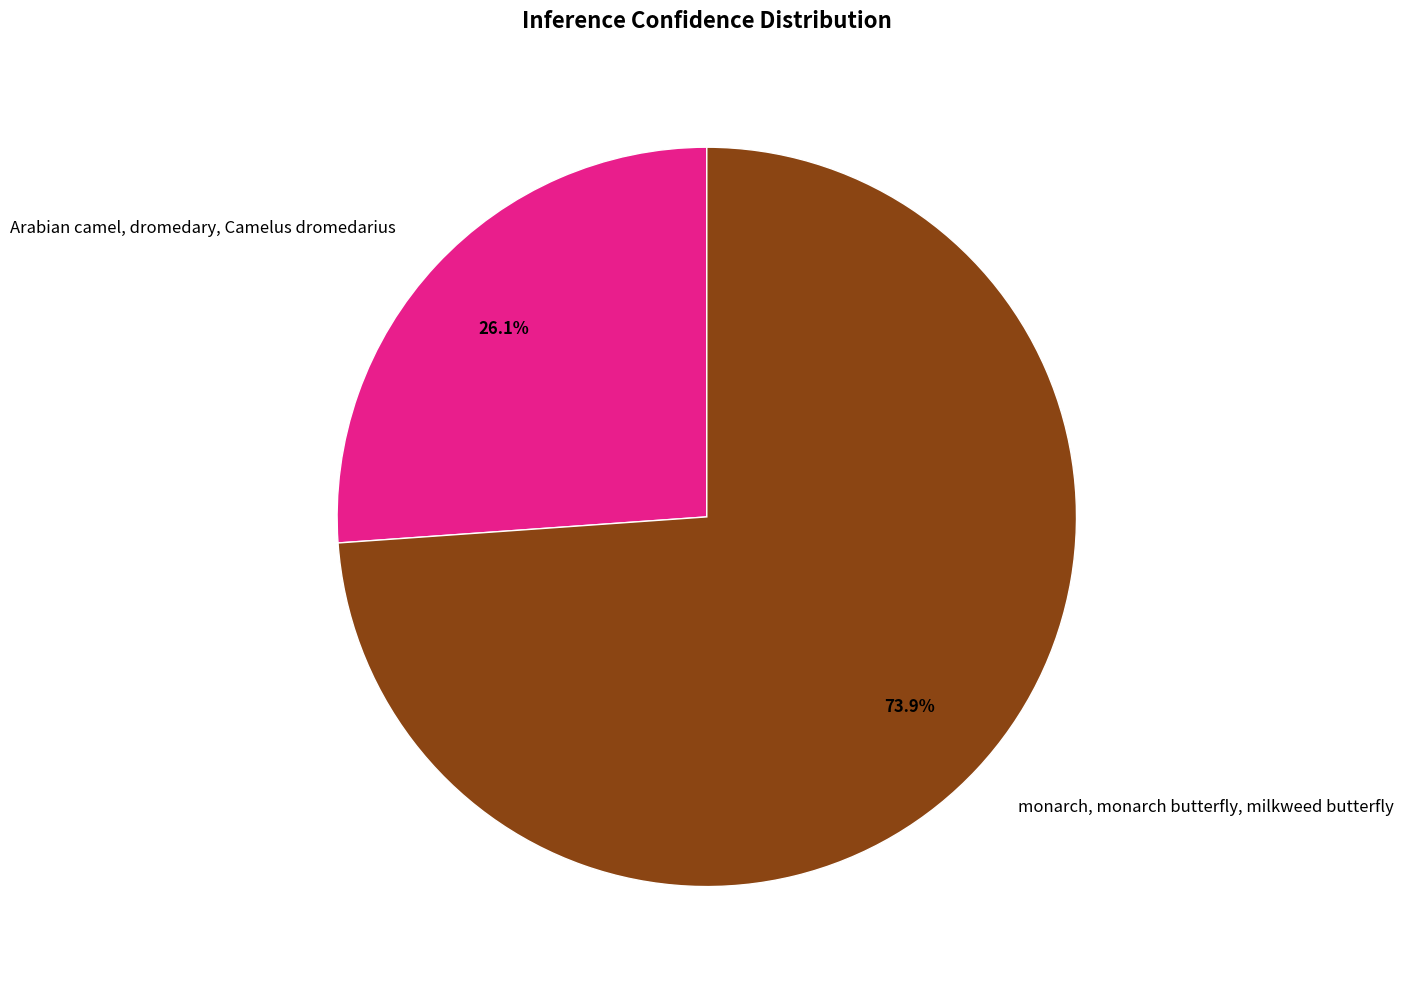

True or false: Arabian camel, dromedary, Camelus dromedarius accounts for 18% of the total.

False